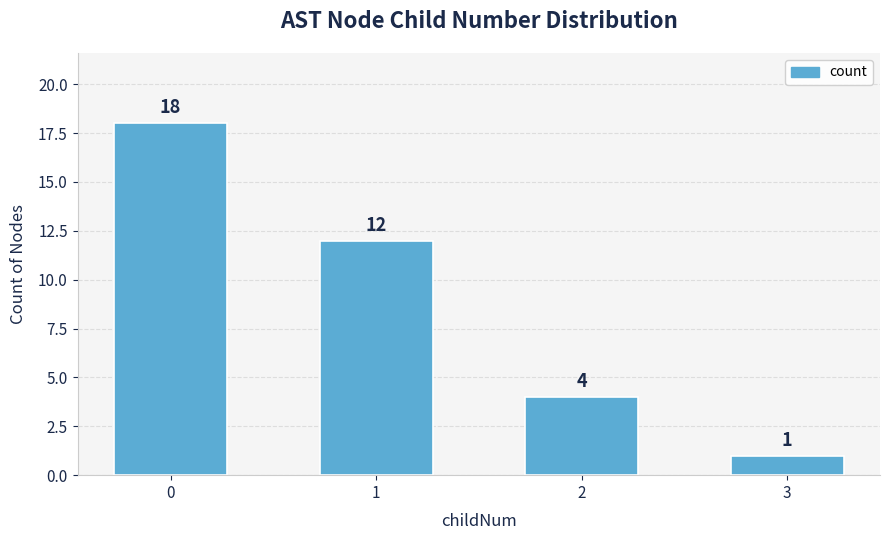

What is the difference between the values at 2 and 1?

8